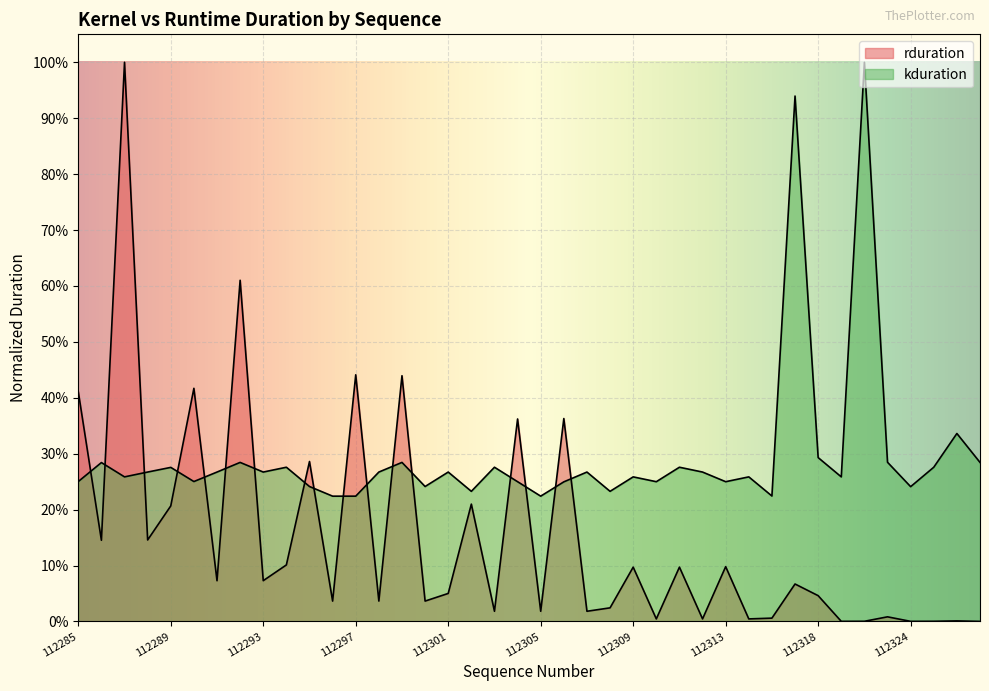

At which category is the sum across all series the highest?

112287